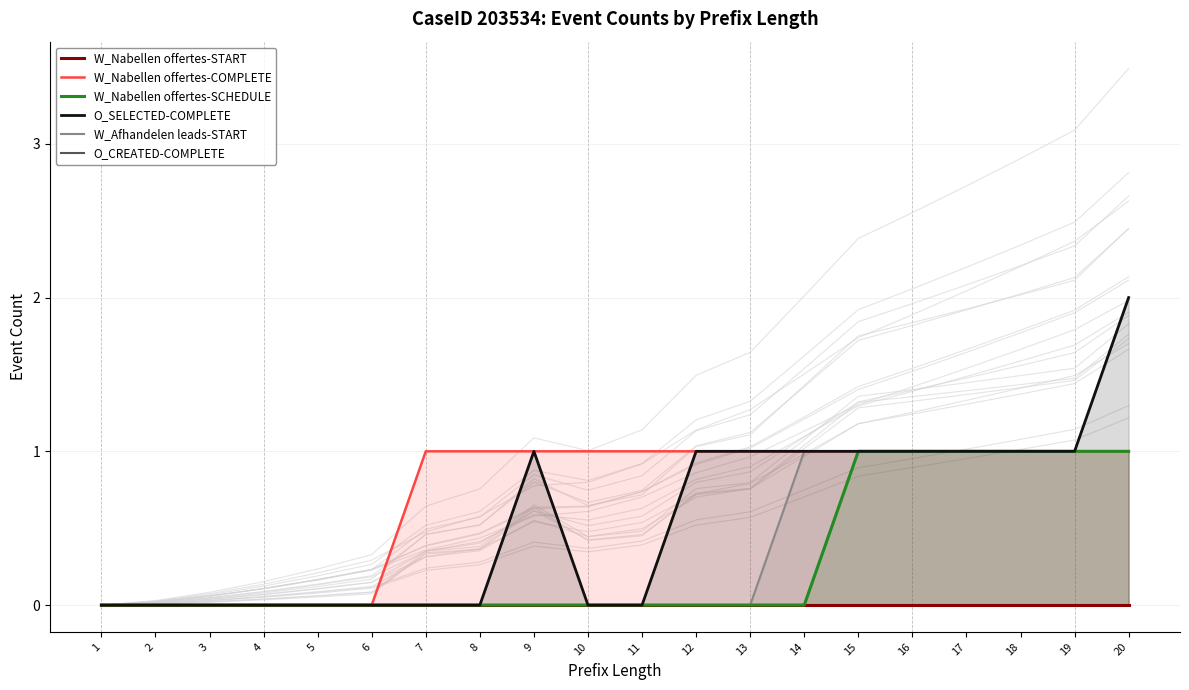

How many series are shown in this chart?

6